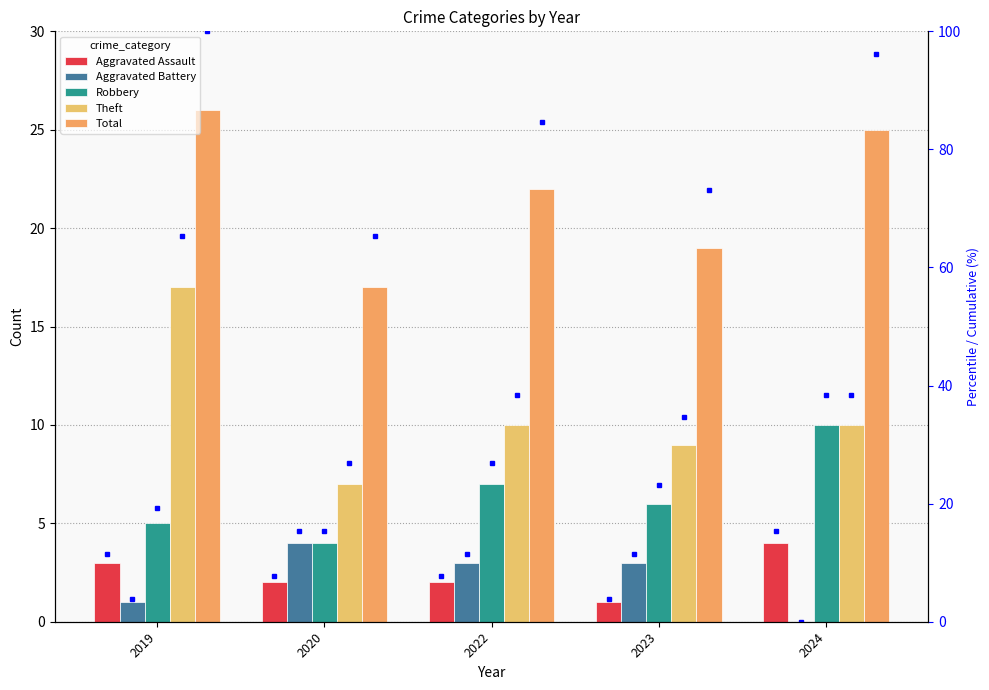

Which category has the highest value in the Theft series?

2019